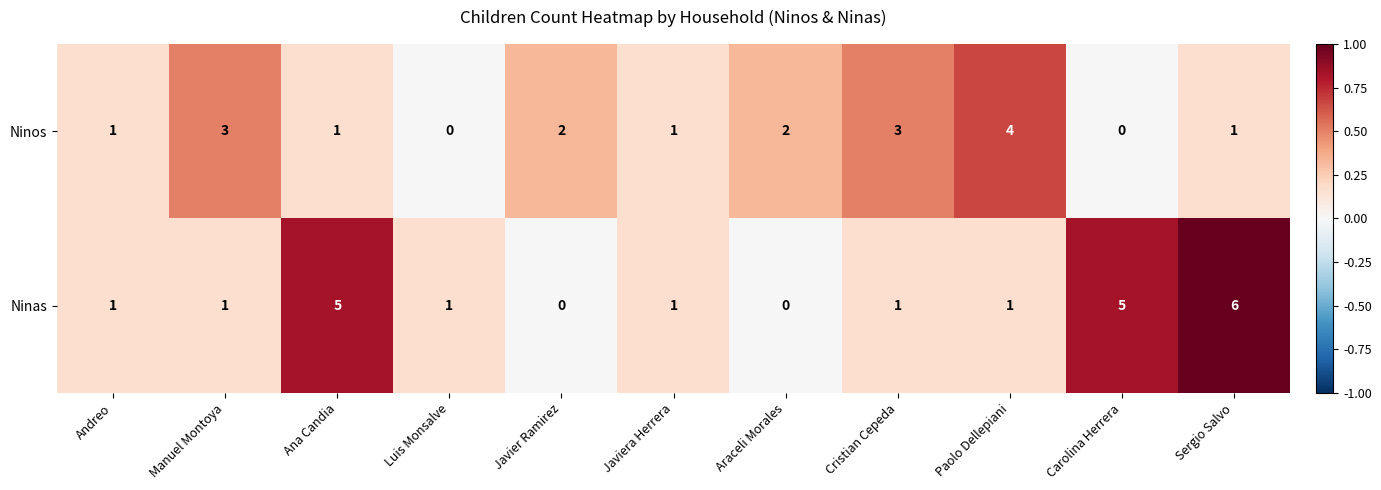

Which category has the highest value across all series?

Sergio Salvo